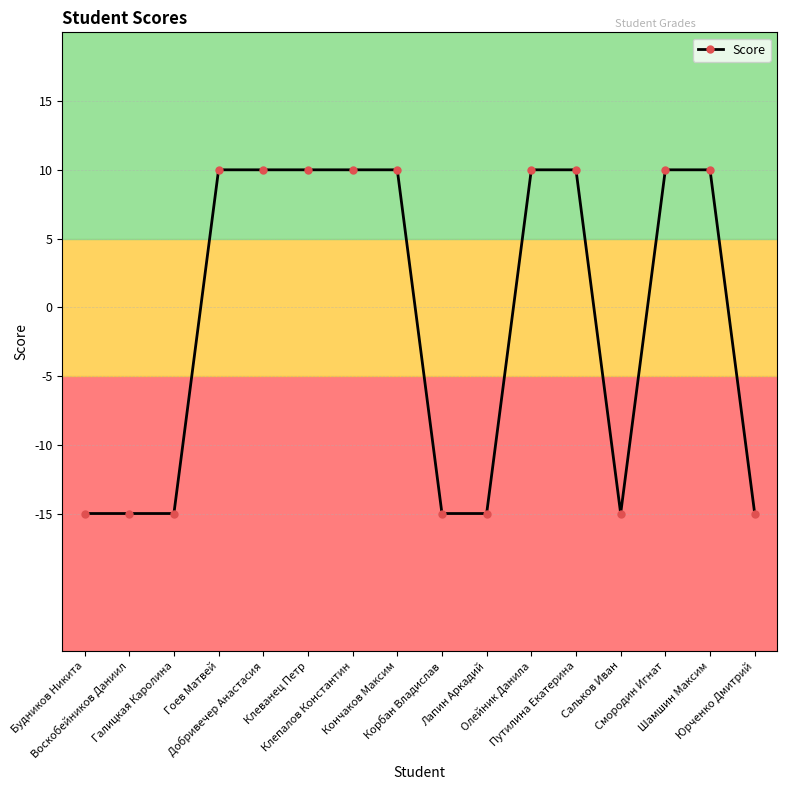

Reading right to left, list all the values displayed in this chart.

-15	10	10	-15	10	10	-15	-15	10	10	10	10	10	-15	-15	-15